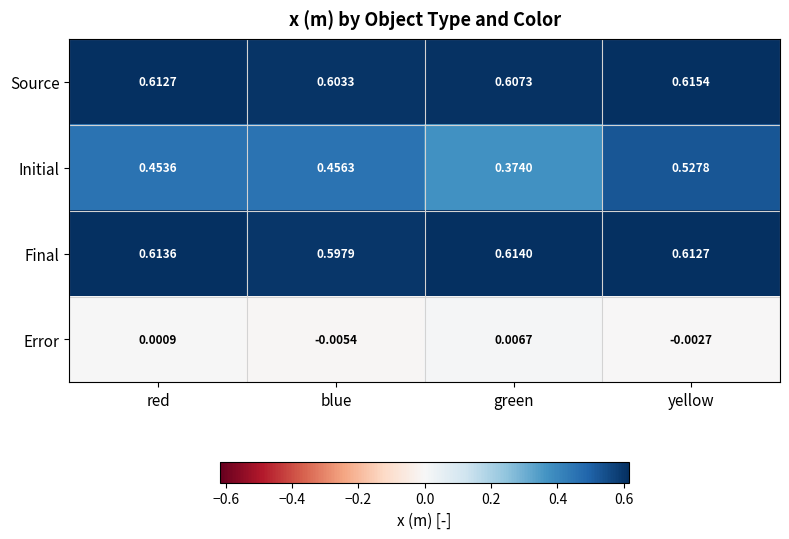

List the labels in order of Initial value, smallest first.

green, red, blue, yellow